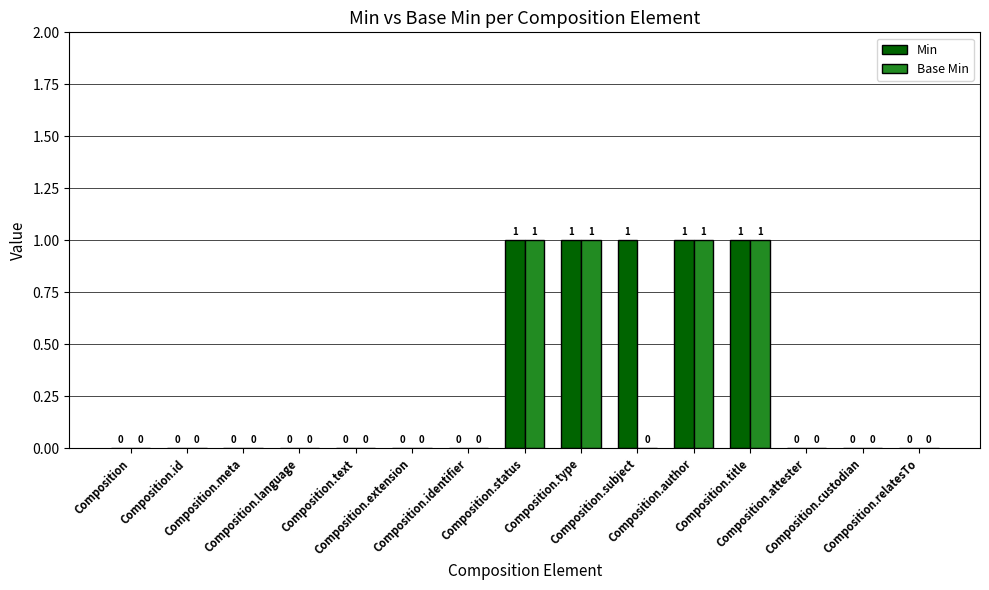

What is the sum of all Base Min values?

4